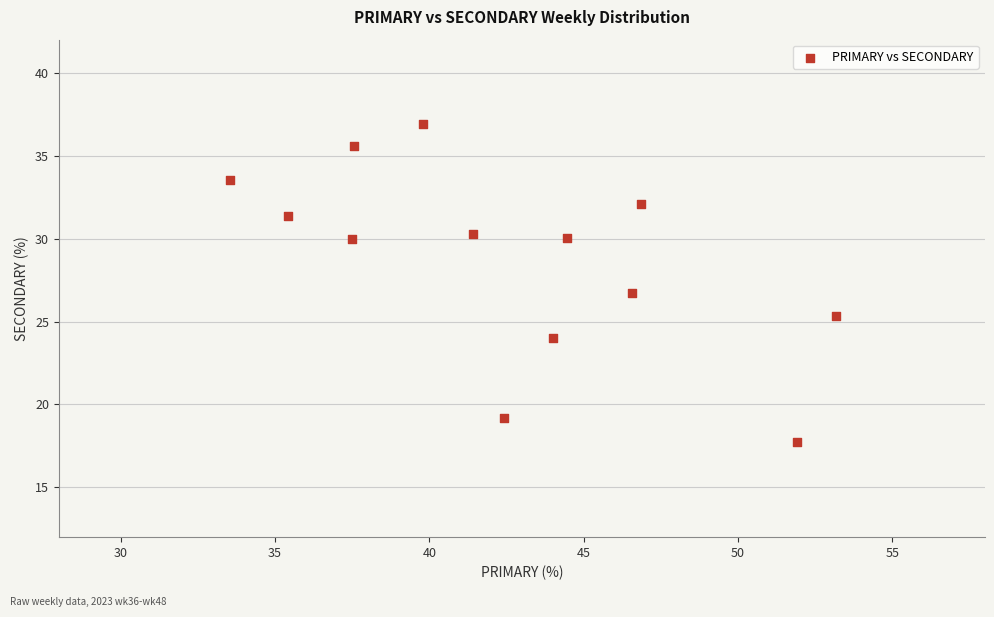

What is the range of Y values (max minus min)?

19.2